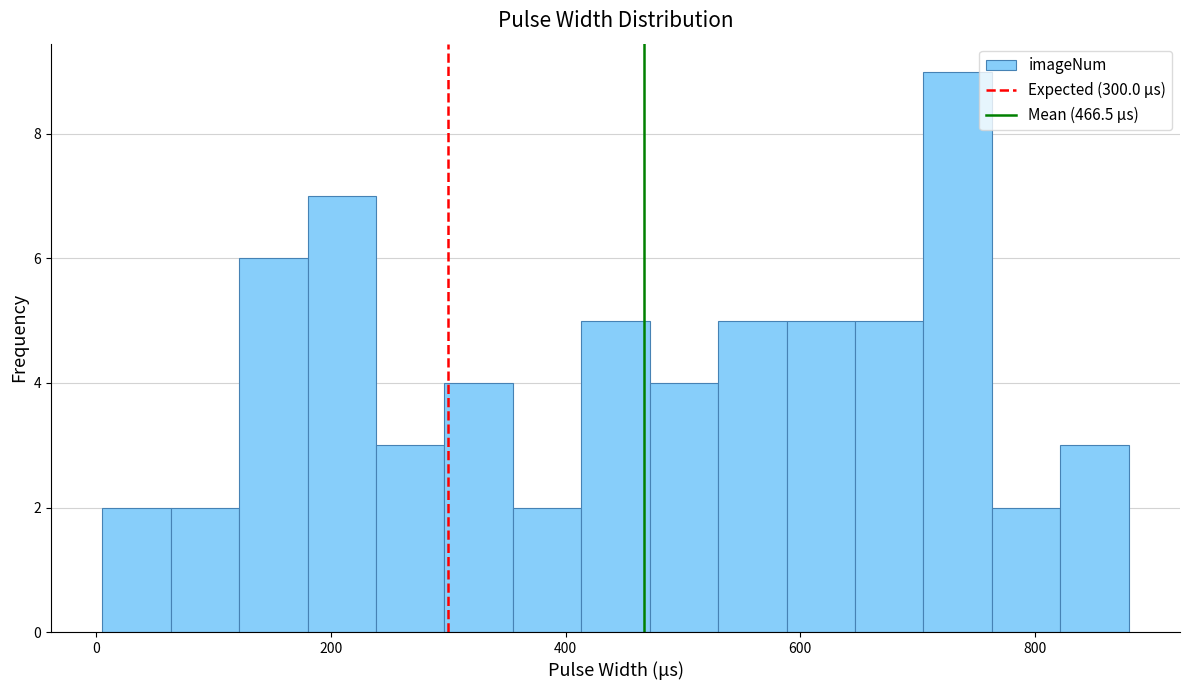

Around what value on the x-axis is the tallest bar? Give the approximate position of its centre, as read against the axis.

740